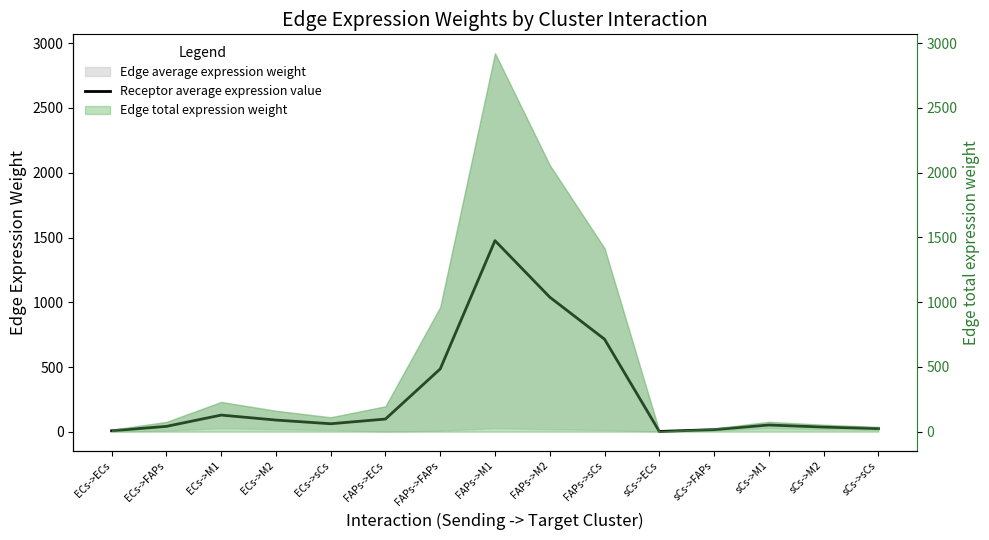

What is the sum of the values at ECs->FAPs and ECs->sCs?

105.7